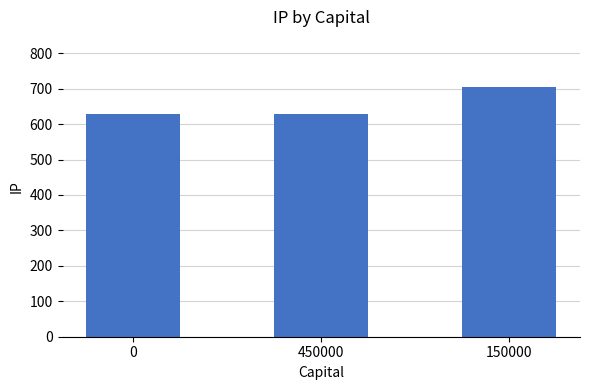

What is the change in value from 450000 to 150000?

+77